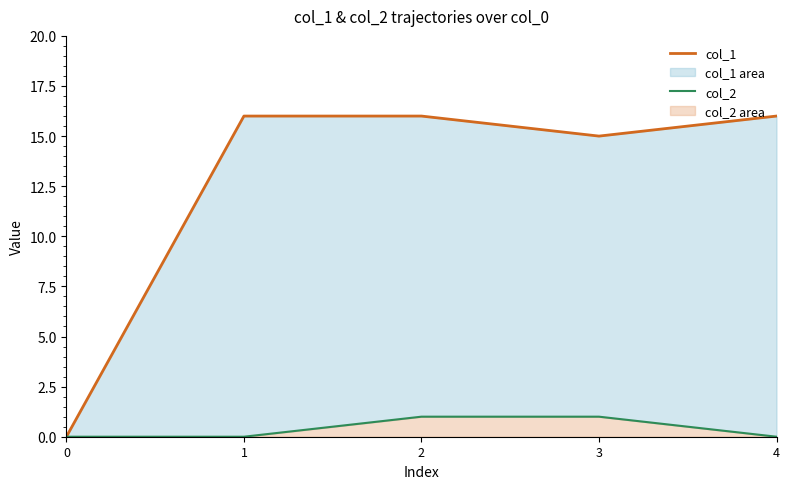

Does the chart display data point markers on the line(s)?

No